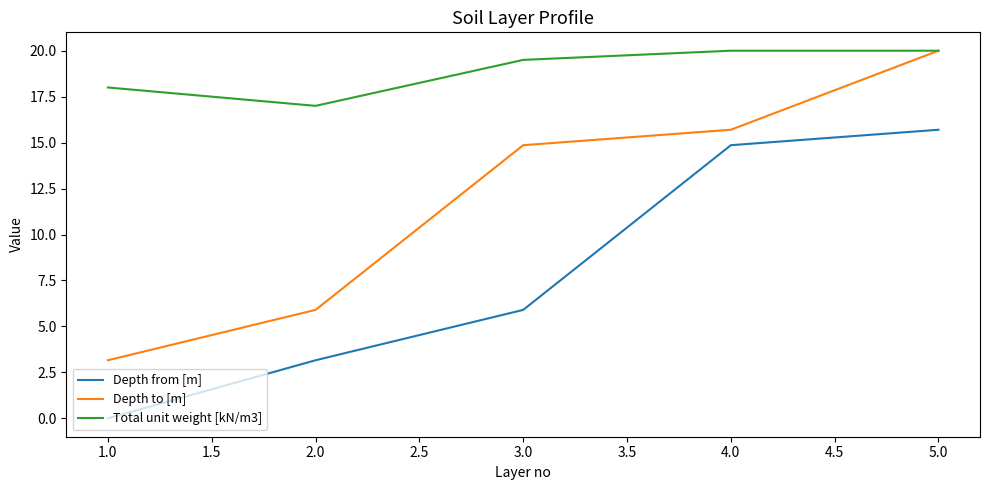

At which category is the sum across all series the highest?

5.0